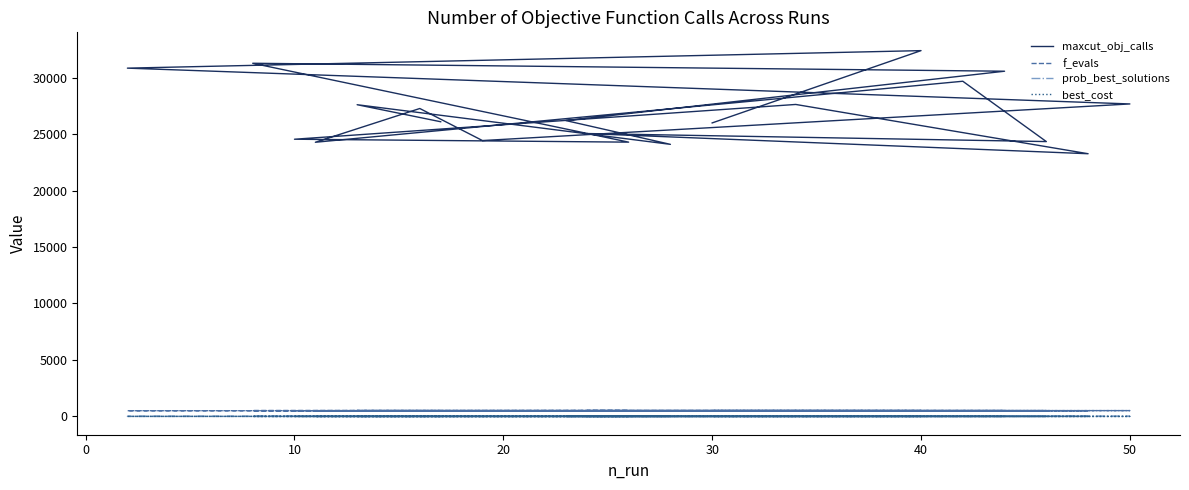

Reading right to left, extract all data points from this chart.

maxcut_obj_calls: 26000.0	32405.0	30853.0	27681.0	24437.0	27277.0	24286.0	29692.0	24346.0	25058.0	23270.0	27636.0	24555.0	24296.0	31285.0	30580.0	26205.0	24101.0	27613.0	26104.0
f_evals: 515.0	509.0	501.0	510.0	515.0	513.0	505.0	506.0	512.0	515.0	502.0	512.0	503.0	513.0	512.0	513.0	500.0	500.0	513.0	508.0
prob_best_solutions: 0.8	0.3	0.2	0.6	0.9	0.8	0.9	0.5	0.9	0.9	0.9	0.8	0.9	0.9	0.3	0.5	0.8	0.9	0.5	0.8
best_cost: -5.6	-4.3	-3.9	-5.1	-5.7	-5.6	-5.6	-4.6	-5.8	-5.6	-5.8	-5.5	-5.7	-5.7	-4.3	-4.7	-5.5	-5.8	-4.9	-5.6